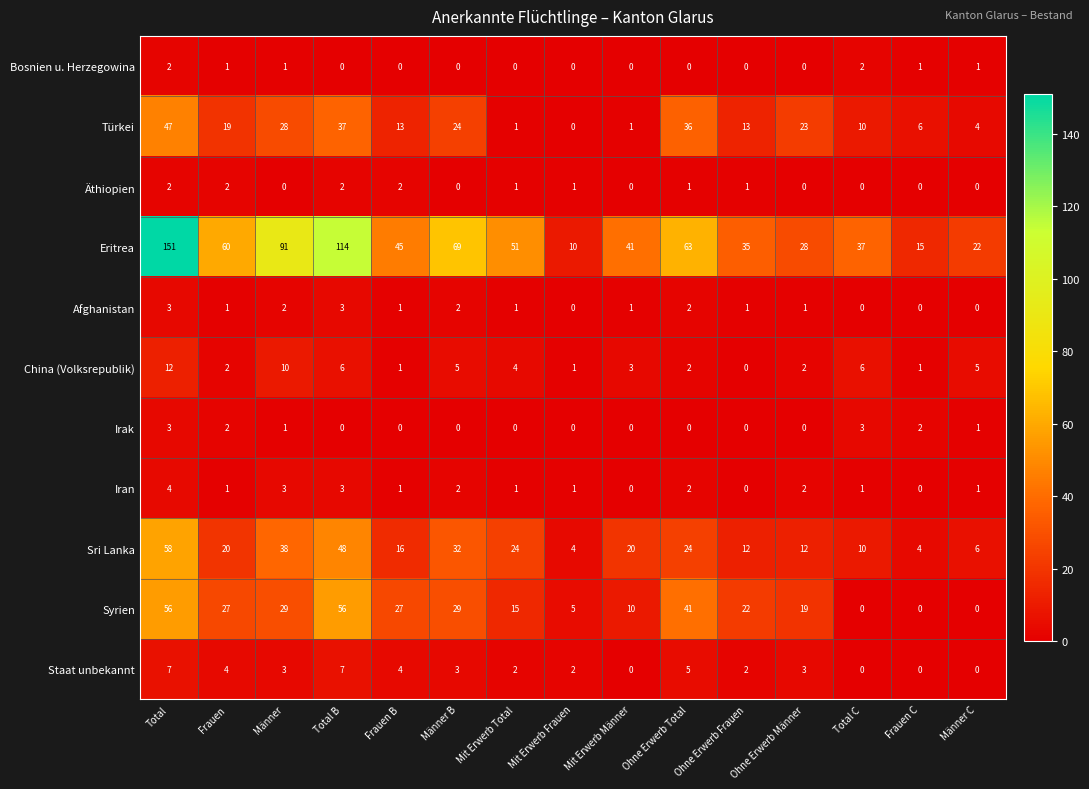

Which series has the widest spread of values?

Eritrea